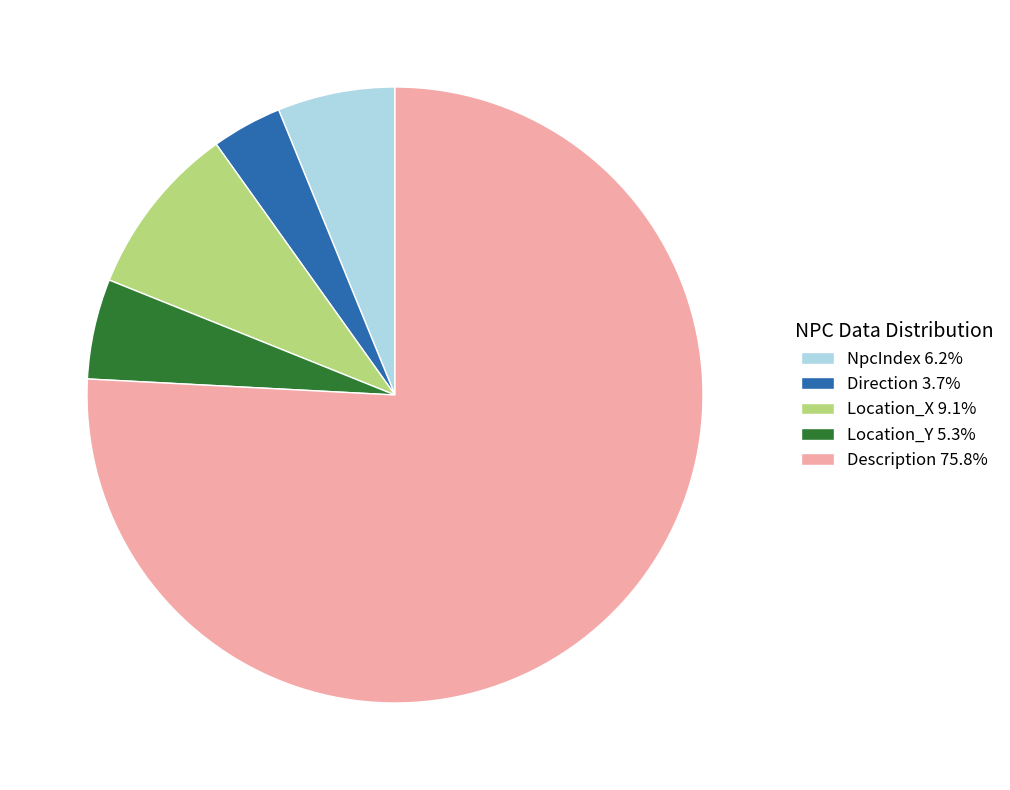

Combined, do NpcIndex 6.2% and Location_X 9.1% account for over 50%?

No